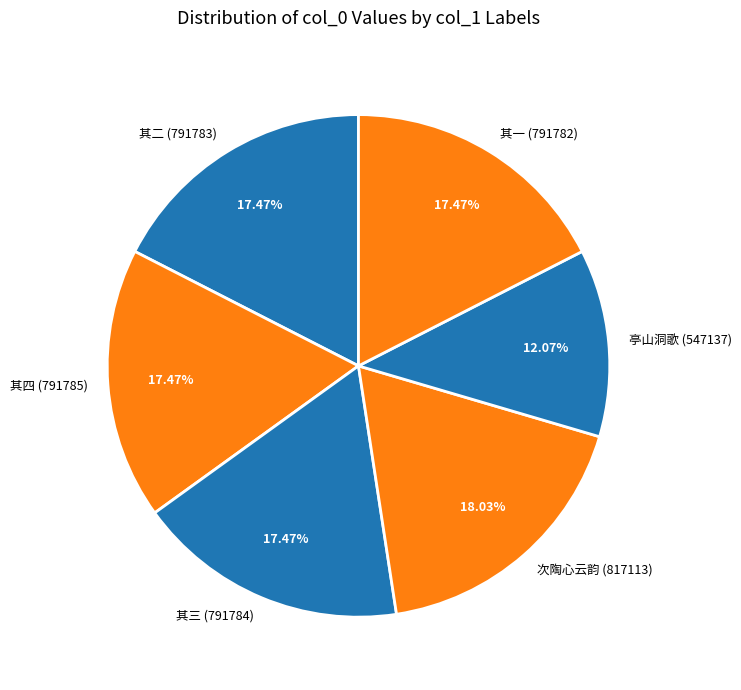

Approximately how many times larger is the value at 亭山洞歌 (547137) compared to 其四 (791785)?

0.7